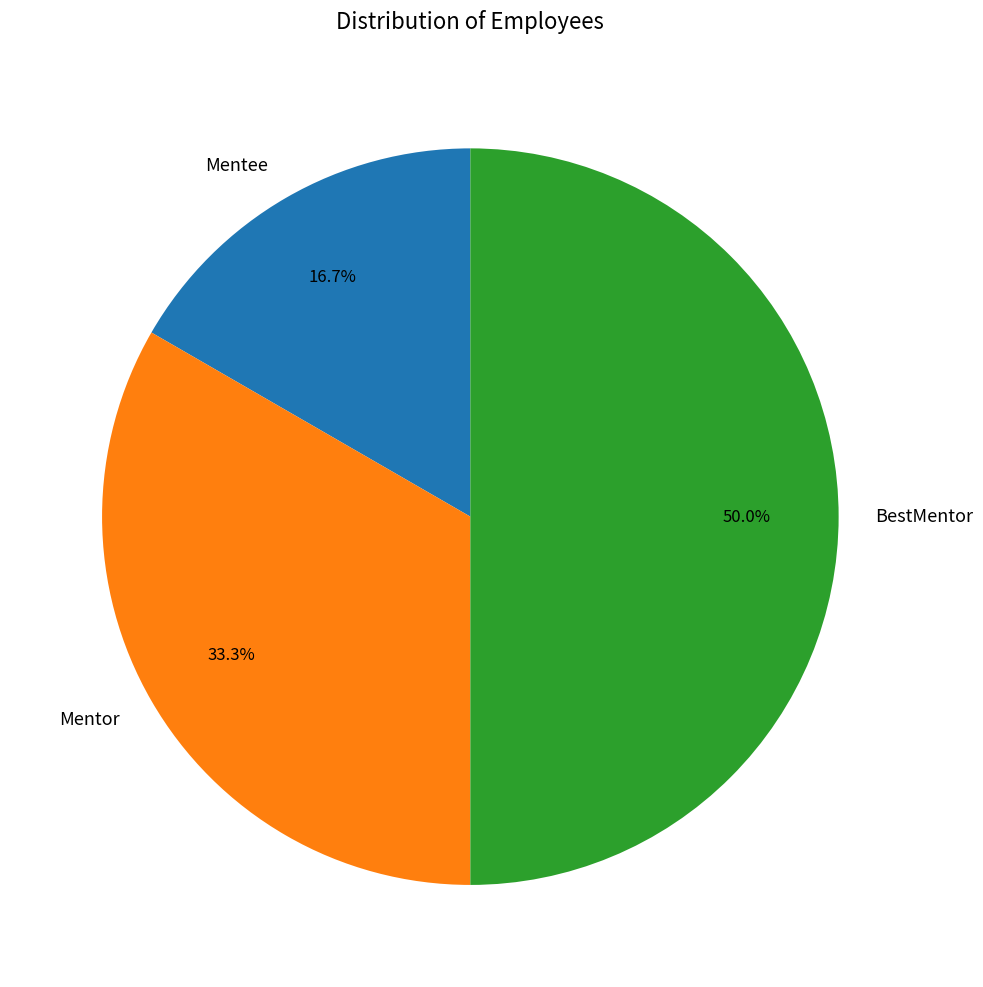

Between Mentor and BestMentor, which is larger?

BestMentor